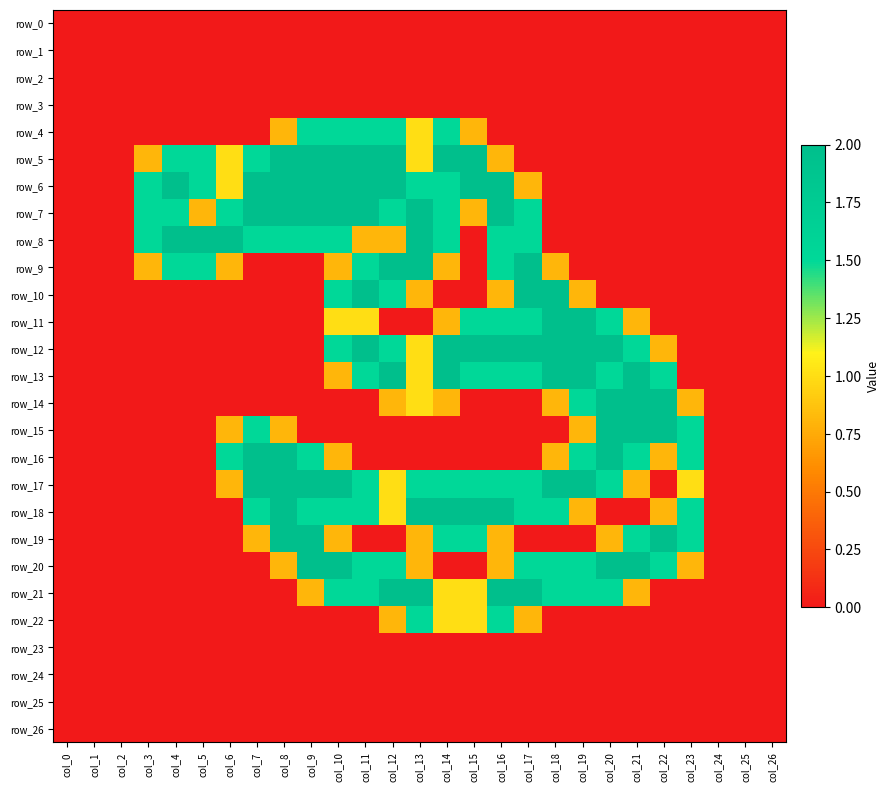

Which series has the largest range (max minus min)?

row_5